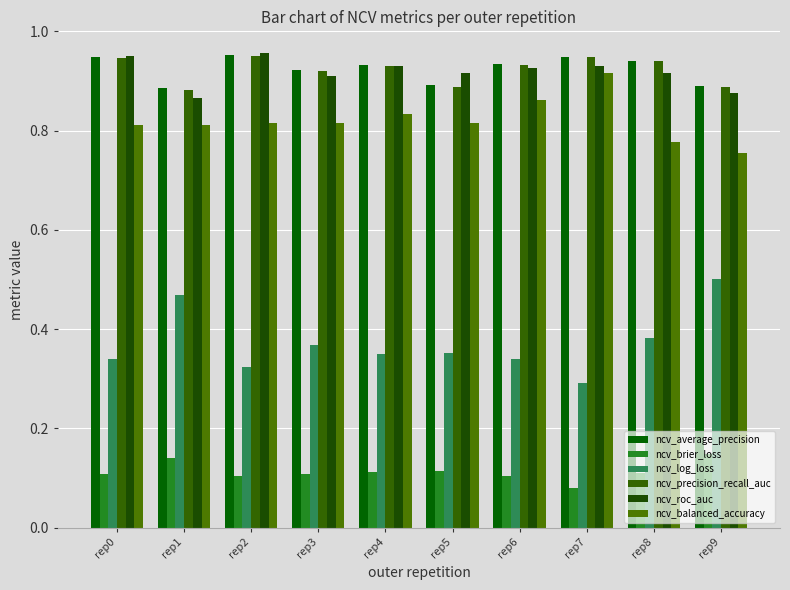

What is the difference between the ncv_log_loss values at rep7 and rep4?

0.1